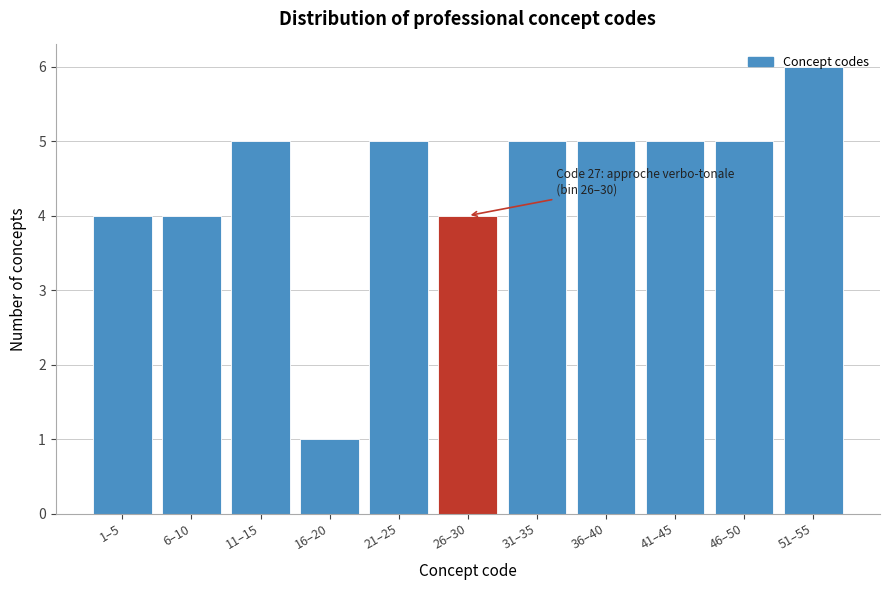

The chart shows a value of 4 at 26–30. True or false?

True